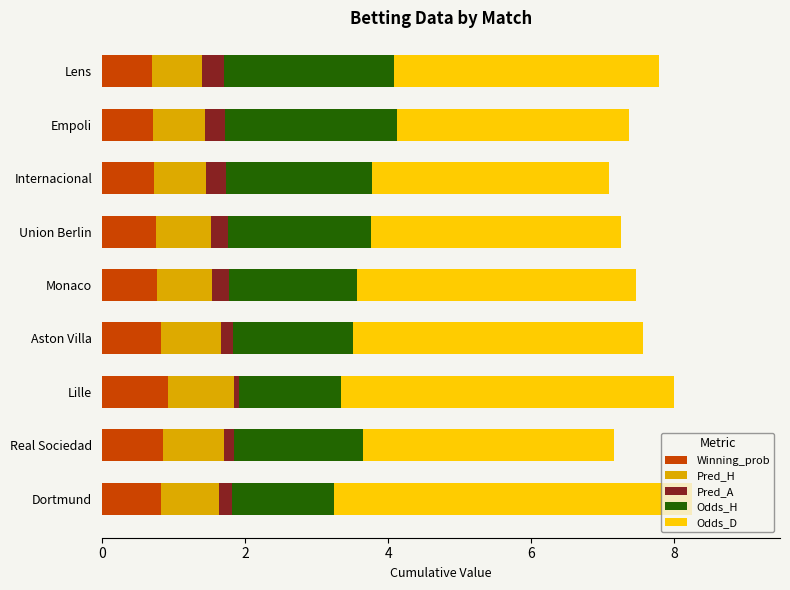

What is the sum of all Winning_prob values?

7.1